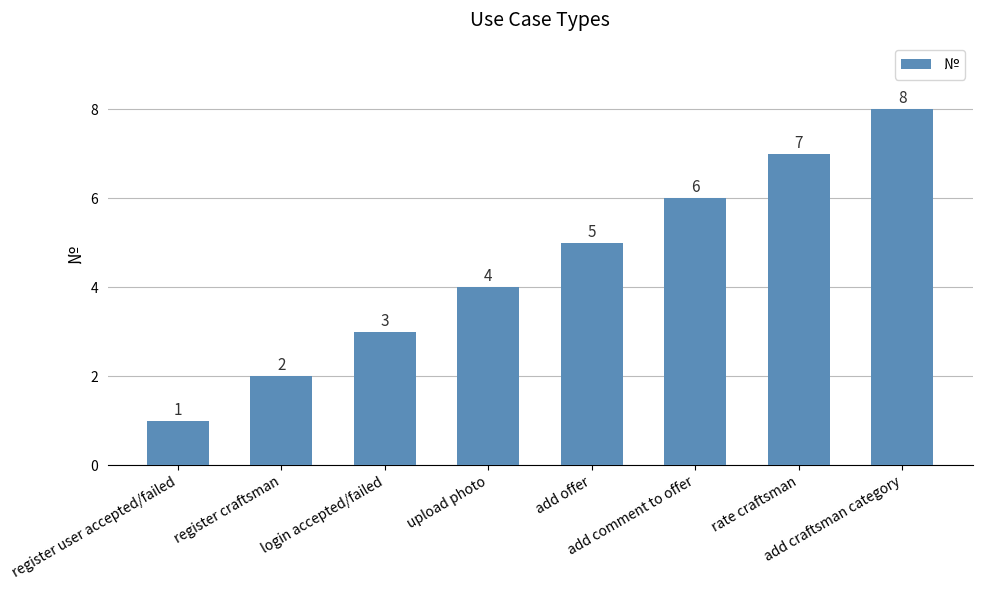

List the labels in order of value, smallest first.

register user accepted/failed, register craftsman, login accepted/failed, upload photo, add offer, add comment to offer, rate craftsman, add craftsman category